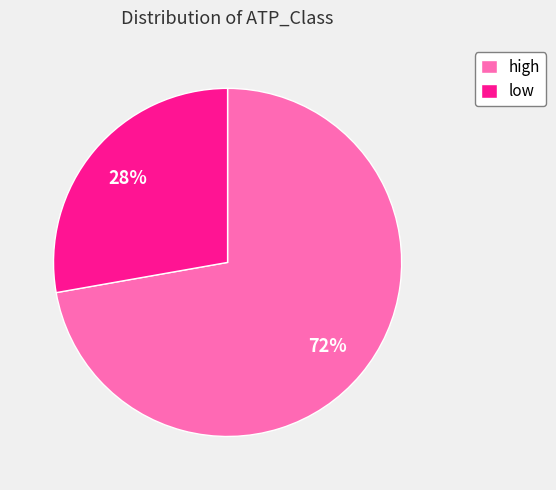

Between high and low, which is larger?

high